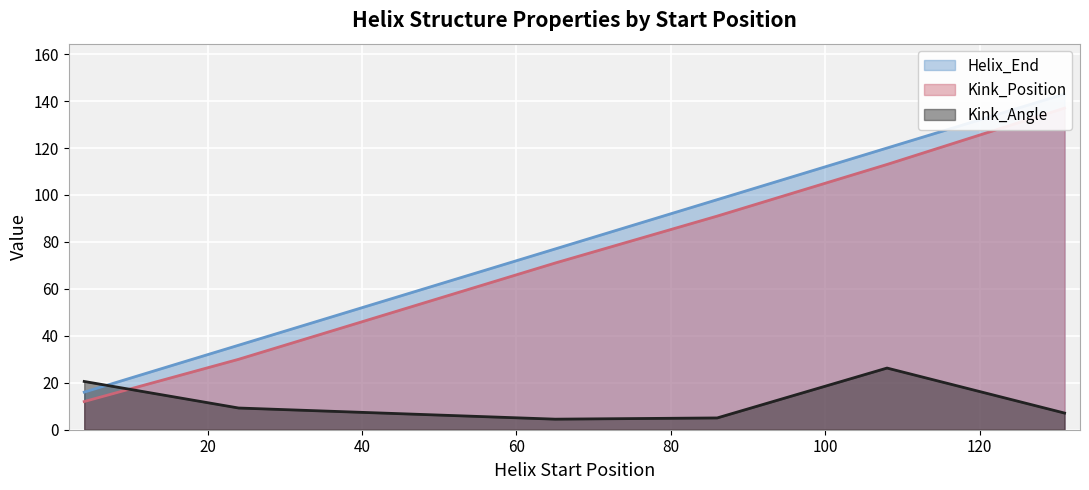

Is it true that Helix_End equals 14.4 at 24?

False